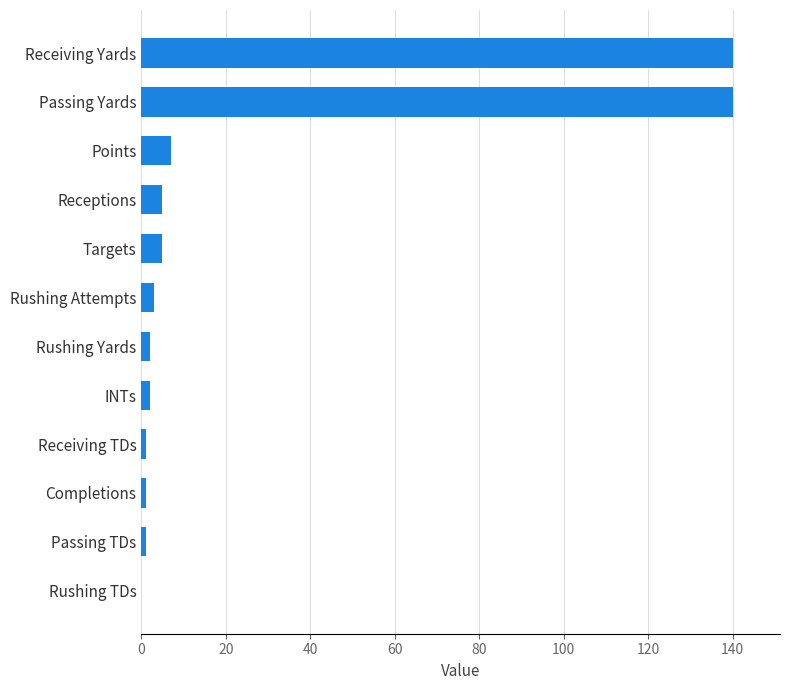

Reading bottom to top, what are all the values shown in this chart?

Rushing TDs=0	Passing TDs=1	Completions=1	Receiving TDs=1	INTs=2	Rushing Yards=2	Rushing Attempts=3	Targets=5	Receptions=5	Points=7	Passing Yards=140	Receiving Yards=140